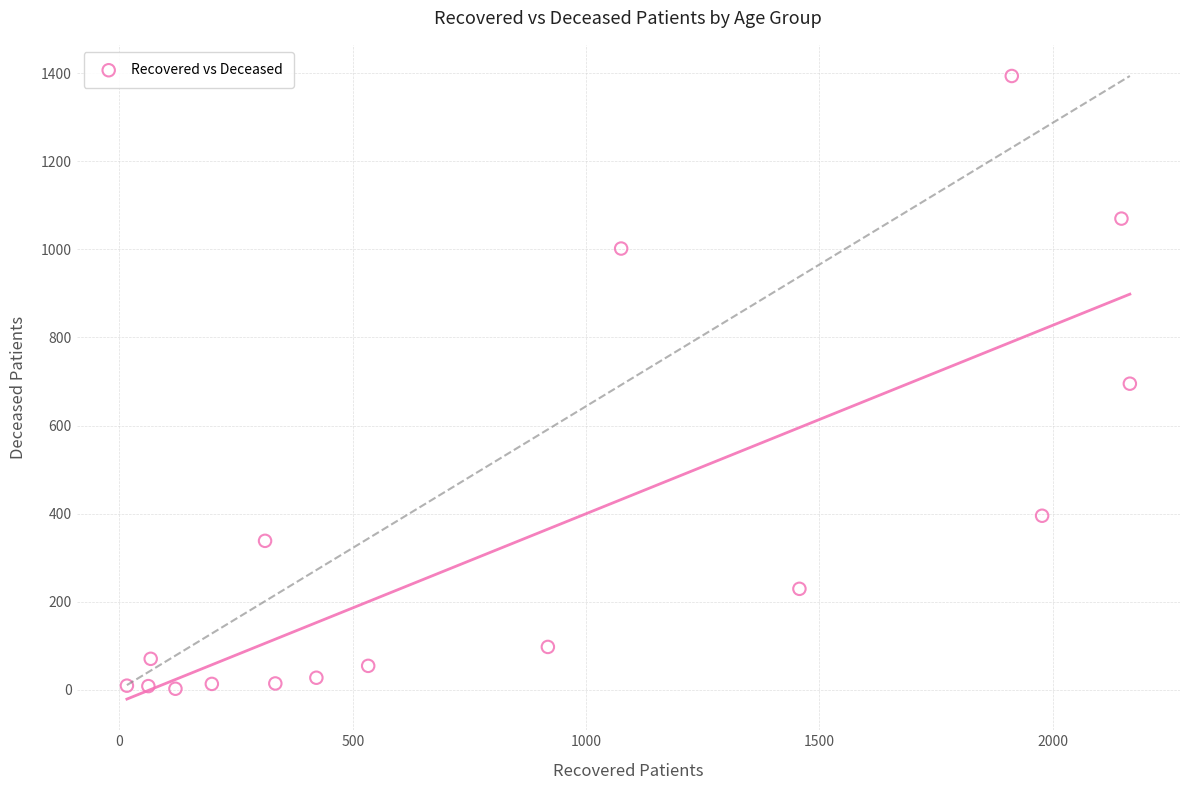

What is the range of Y values (max minus min)?

1392